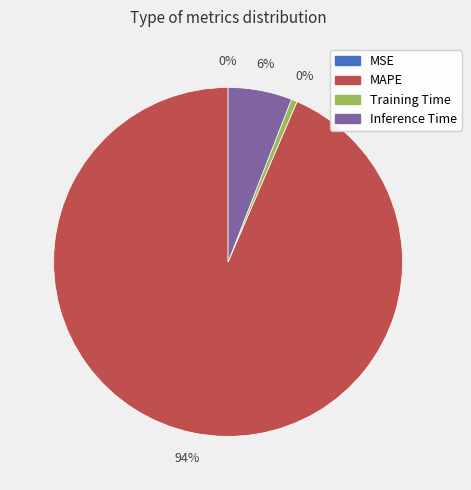

Which slice is the smallest?

MSE